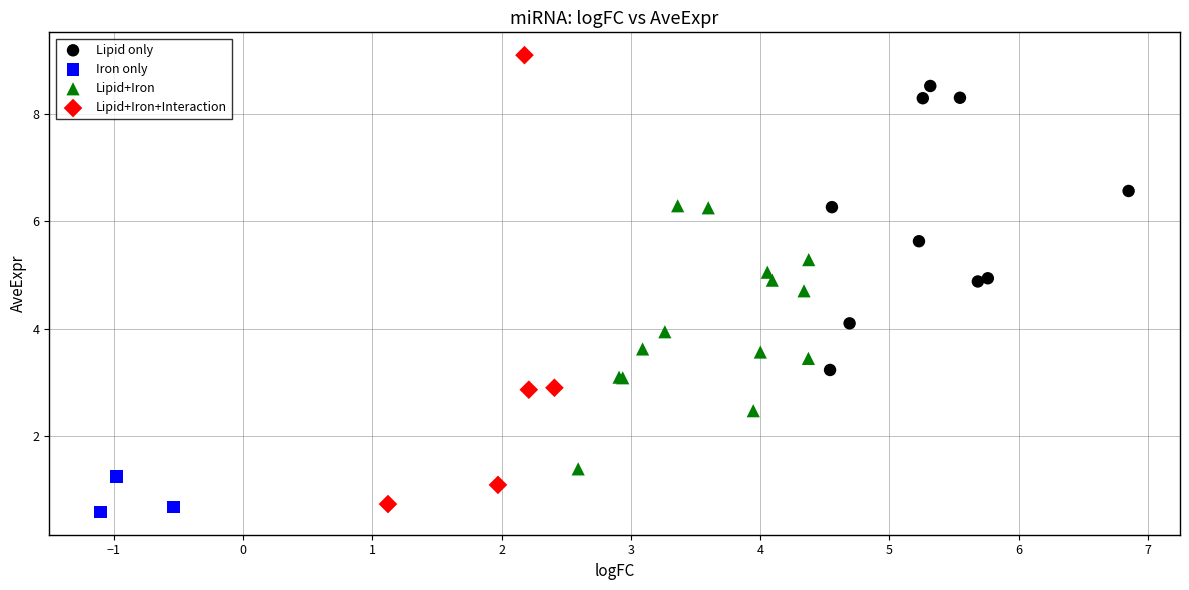

Which series contains the highest Y value?

Lipid+Iron+Interaction